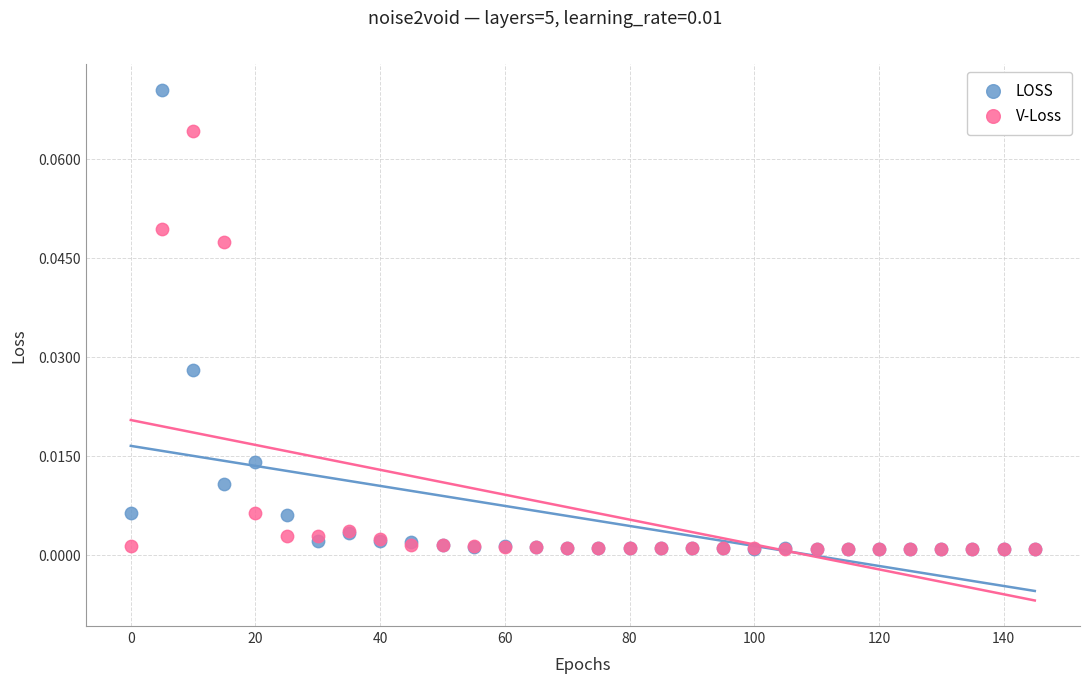

Which series has the widest spread of Y values?

LOSS